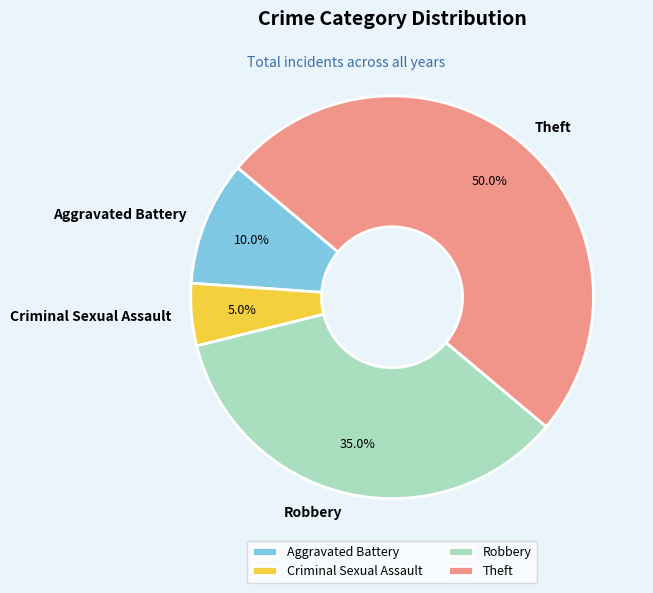

Between Theft and Robbery, which is larger?

Theft